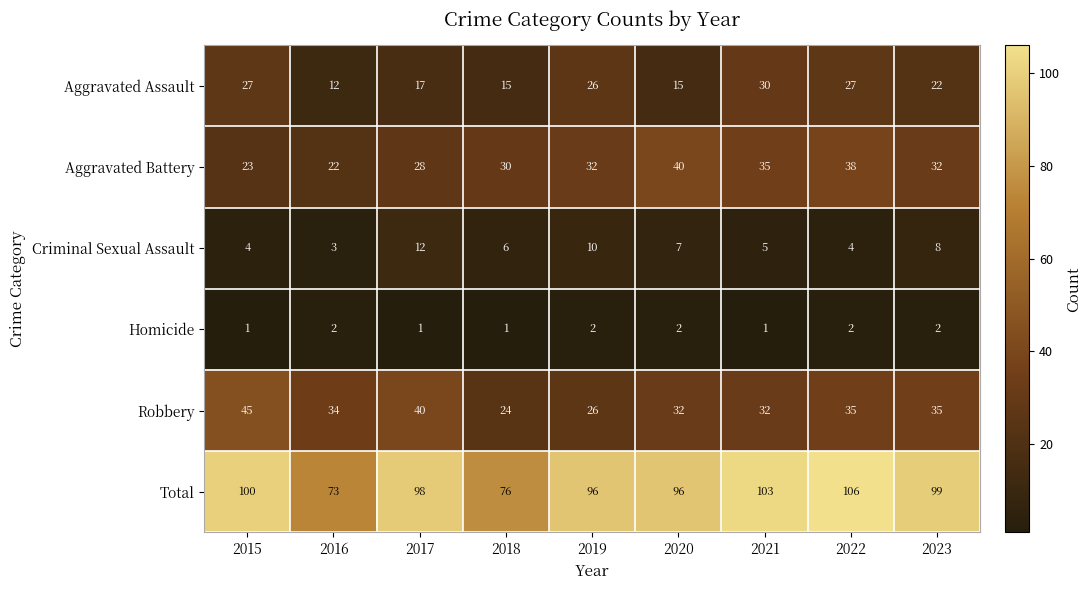

Which category has the lowest value in the Total series?

2016